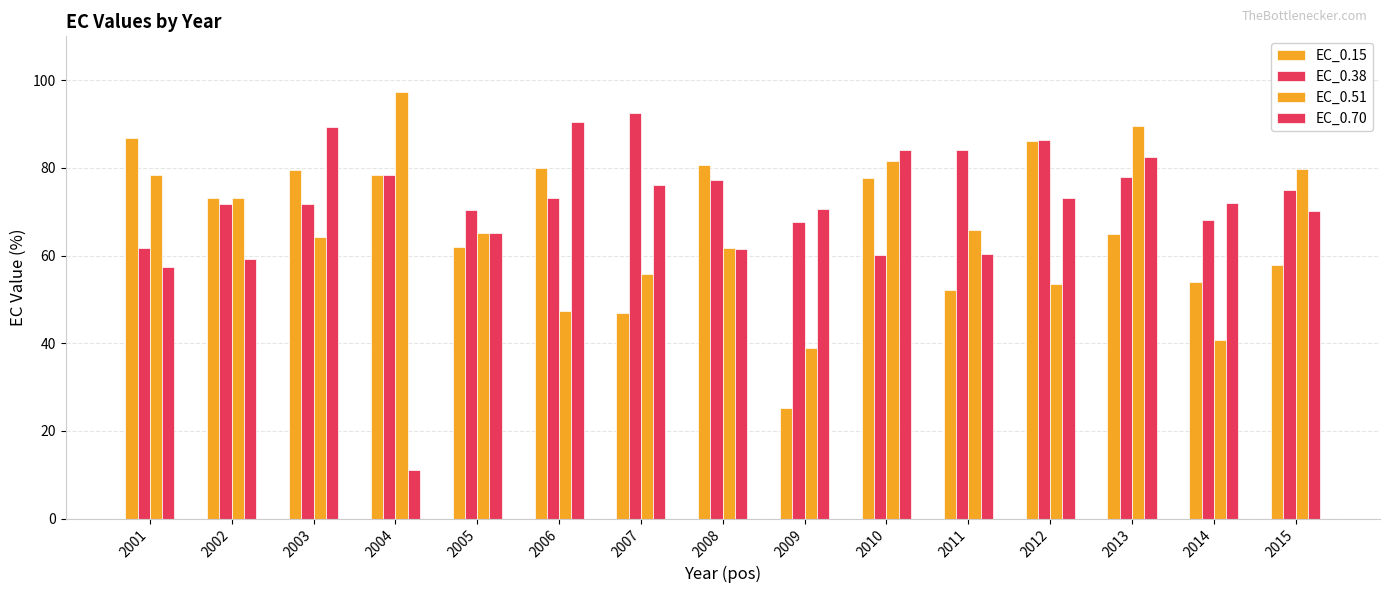

Which series changed the most between 2001 and 2002?

EC_0.15